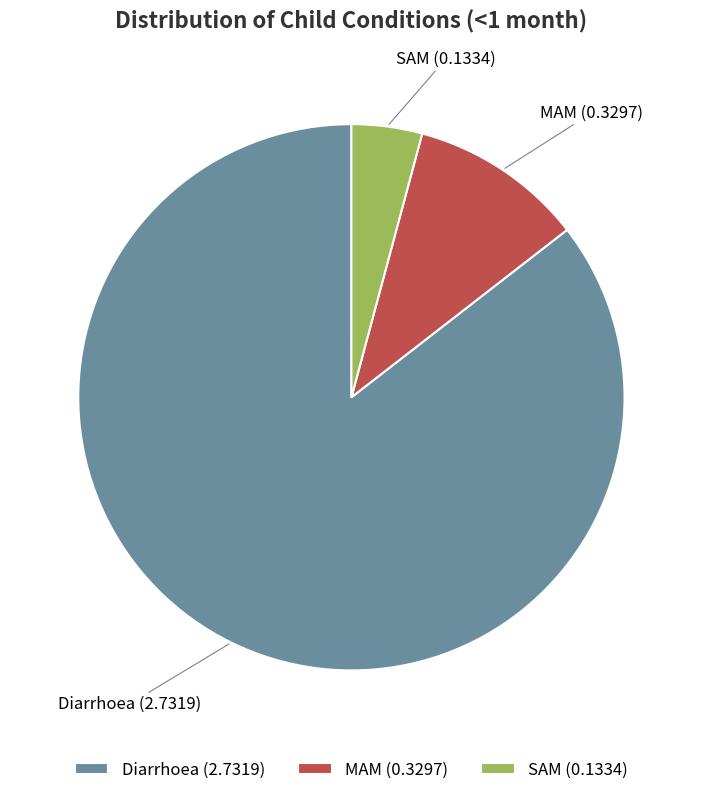

Combined, do Diarrhoea and MAM account for over 50%?

Yes